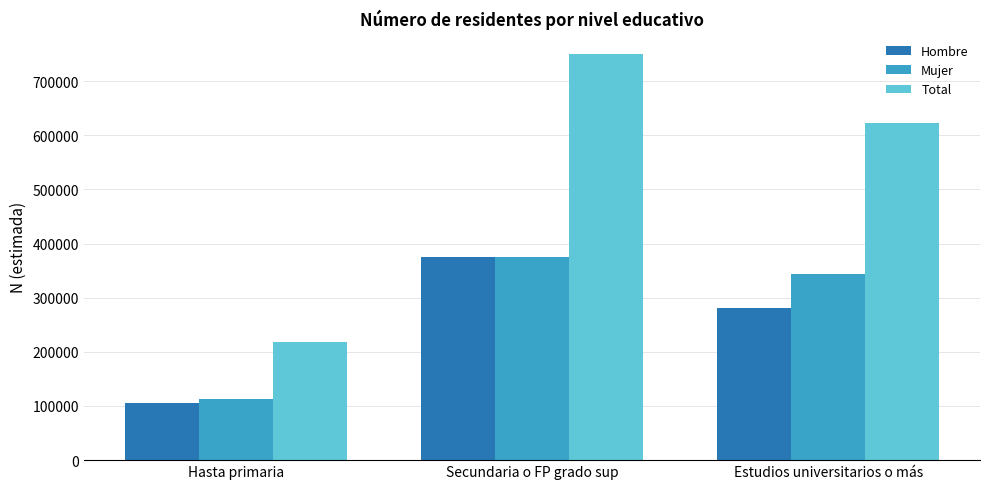

What are all the series names shown in the legend?

Hombre, Mujer, Total